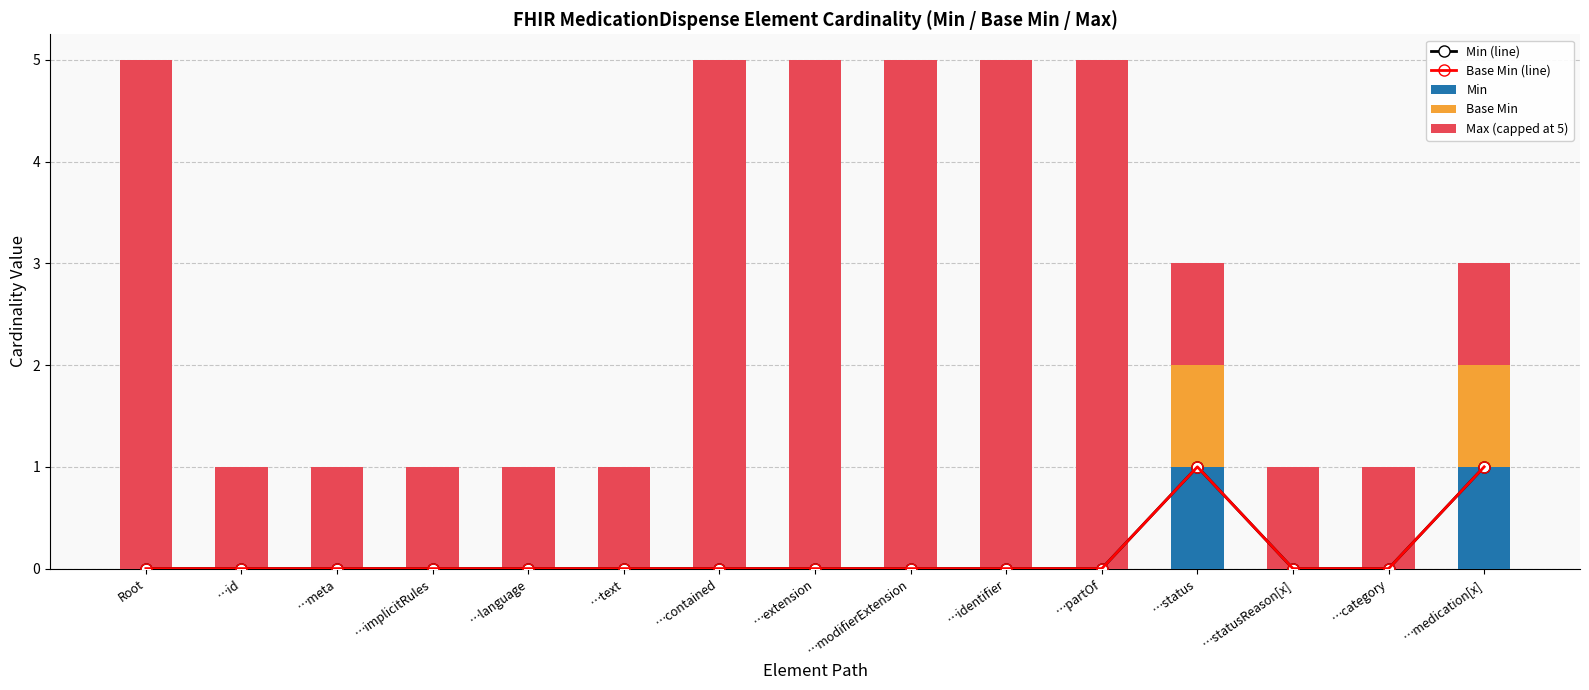

Which category has the highest value across all series?

Root